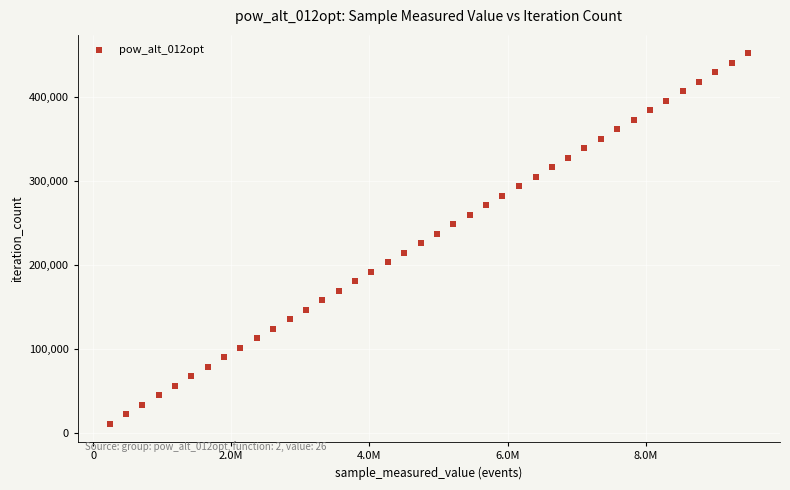

What is the range of Y values (max minus min)?

440037